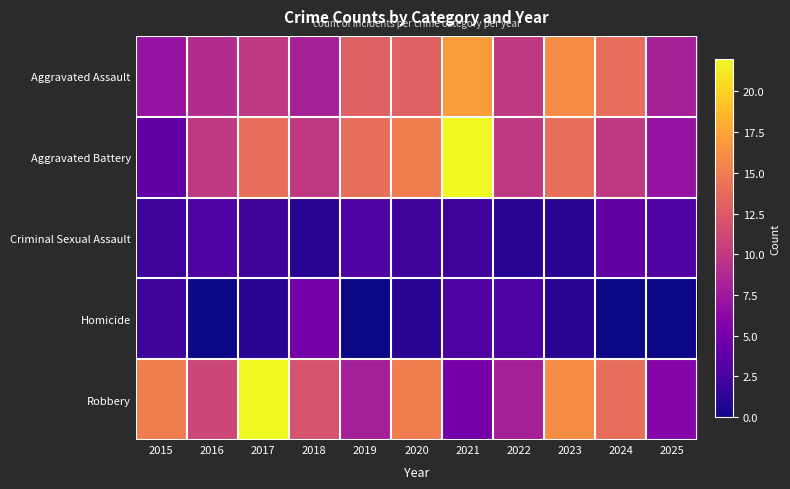

Which has a higher value, 2025 or 2023?

2023